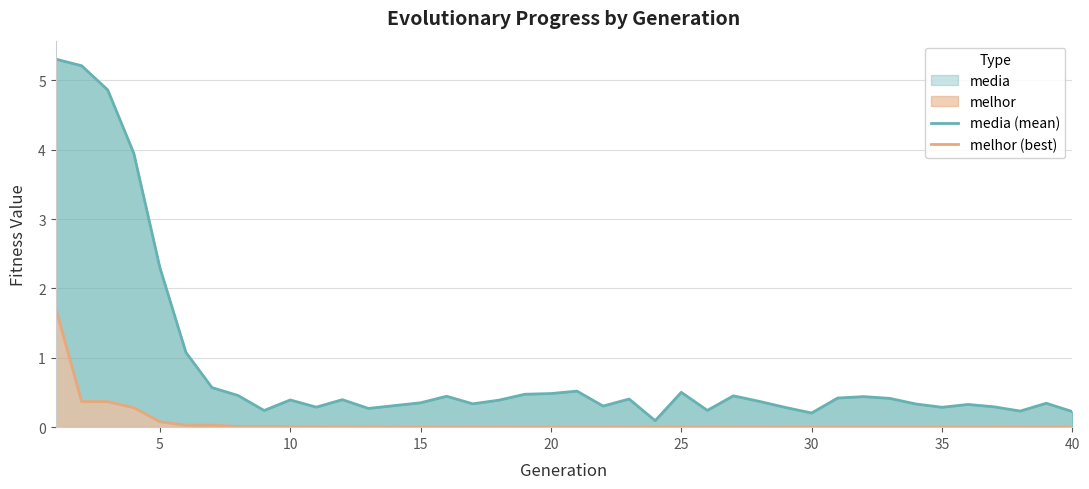

True or false: media (mean) and melhor (best) cross at least once.

False